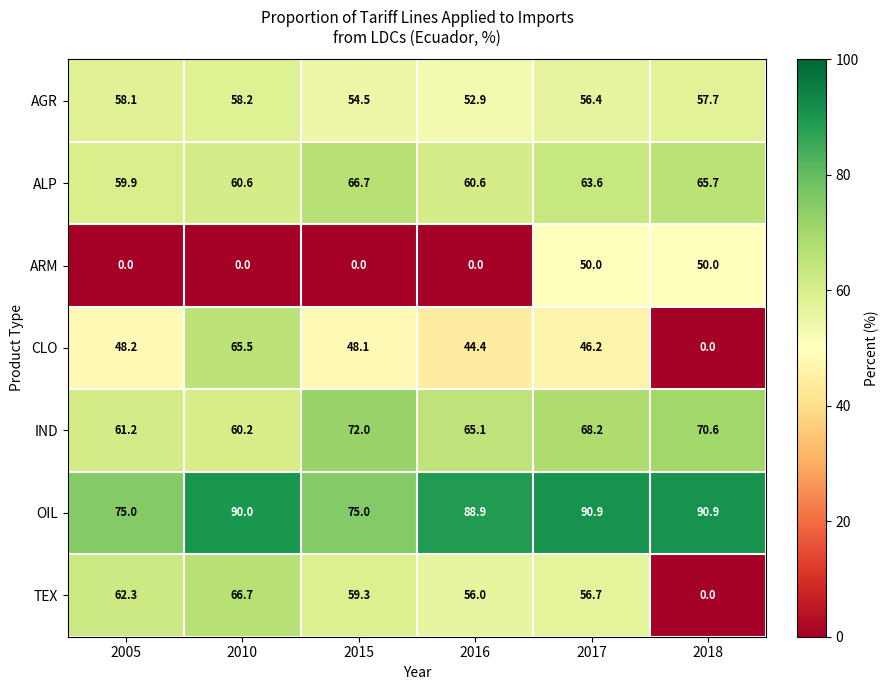

At how many categories does at least one series exceed 6?

6